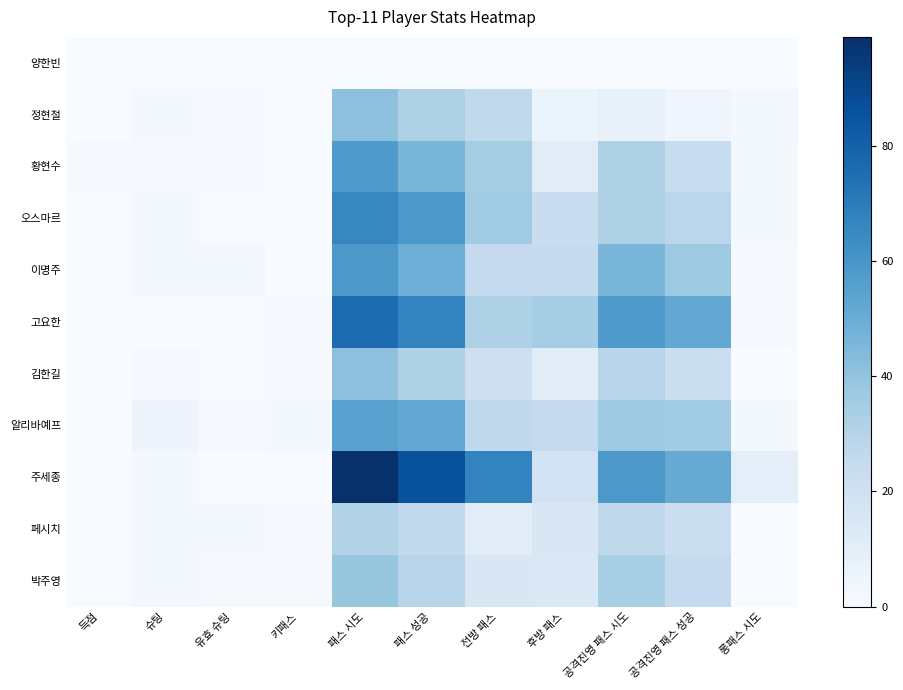

Reading right to left, extract all data points from this chart.

양한빈: 롱패스 시도=0	공격진영 패스 성공=0	공격진영 패스 시도=0	후방 패스=0	전방 패스=0	패스 성공=0	패스 시도=0	키패스=0	유효 슈팅=0	슈팅=0	득점=0
정현철: 롱패스 시도=3	공격진영 패스 성공=4	공격진영 패스 시도=7	후방 패스=6	전방 패스=26	패스 성공=32	패스 시도=41	키패스=0	유효 슈팅=1	슈팅=2	득점=0
황현수: 롱패스 시도=2	공격진영 패스 성공=23	공격진영 패스 시도=32	후방 패스=11	전방 패스=35	패스 성공=46	패스 시도=58	키패스=0	유효 슈팅=1	슈팅=1	득점=1
오스마르: 롱패스 시도=2	공격진영 패스 성공=28	공격진영 패스 시도=32	후방 패스=23	전방 패스=36	패스 성공=59	패스 시도=66	키패스=0	유효 슈팅=0	슈팅=2	득점=0
이명주: 롱패스 시도=1	공격진영 패스 성공=37	공격진영 패스 시도=46	후방 패스=24	전방 패스=25	패스 성공=49	패스 시도=59	키패스=0	유효 슈팅=3	슈팅=3	득점=0
고요한: 롱패스 시도=1	공격진영 패스 성공=52	공격진영 패스 시도=58	후방 패스=35	전방 패스=32	패스 성공=67	패스 시도=76	키패스=1	유효 슈팅=0	슈팅=0	득점=0
김한길: 롱패스 시도=0	공격진영 패스 성공=22	공격진영 패스 시도=29	후방 패스=11	전방 패스=21	패스 성공=32	패스 시도=41	키패스=1	유효 슈팅=0	슈팅=1	득점=0
알리바예프: 롱패스 시도=2	공격진영 패스 성공=36	공격진영 패스 시도=37	후방 패스=25	전방 패스=27	패스 성공=52	패스 시도=55	키패스=2	유효 슈팅=1	슈팅=5	득점=0
주세종: 롱패스 시도=10	공격진영 패스 성공=51	공격진영 패스 시도=59	후방 패스=19	전방 패스=67	패스 성공=86	패스 시도=99	키패스=0	유효 슈팅=0	슈팅=2	득점=0
페시치: 롱패스 시도=0	공격진영 패스 성공=22	공격진영 패스 시도=27	후방 패스=15	전방 패스=11	패스 성공=26	패스 시도=31	키패스=1	유효 슈팅=2	슈팅=3	득점=0
박주영: 롱패스 시도=0	공격진영 패스 성공=25	공격진영 패스 시도=34	후방 패스=14	전방 패스=15	패스 성공=29	패스 시도=39	키패스=1	유효 슈팅=1	슈팅=3	득점=0